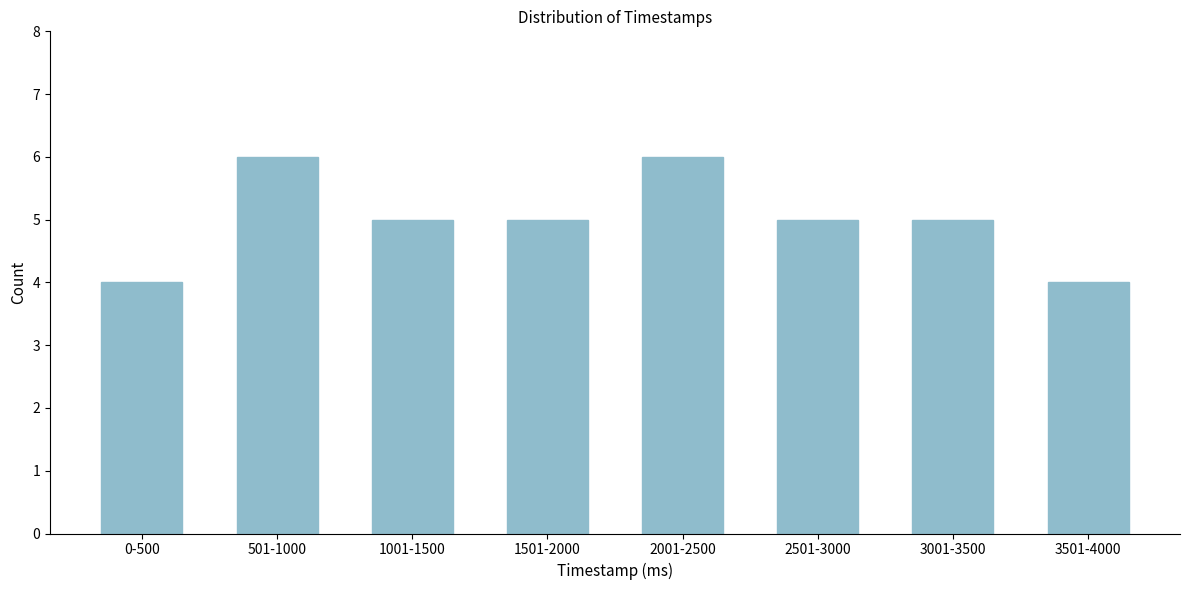

Reading left to right, transcribe all the data shown in this chart.

4	6	5	5	6	5	5	4